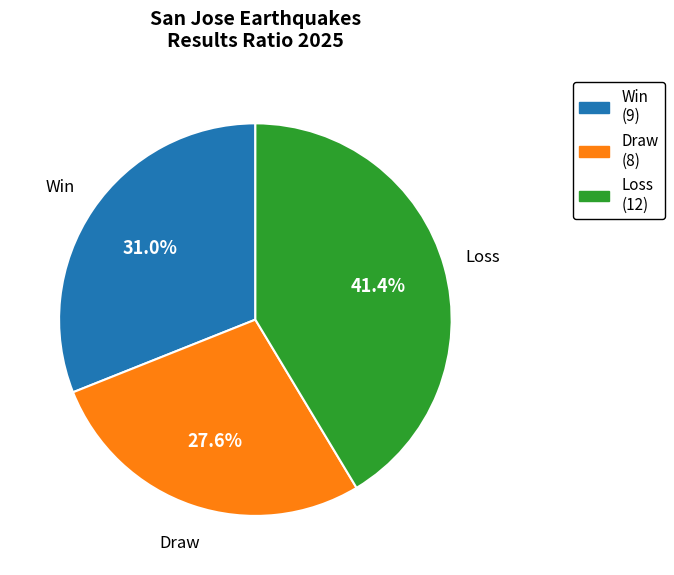

What is the ratio of the value at Loss (12) to the value at Draw (8)?

1.5